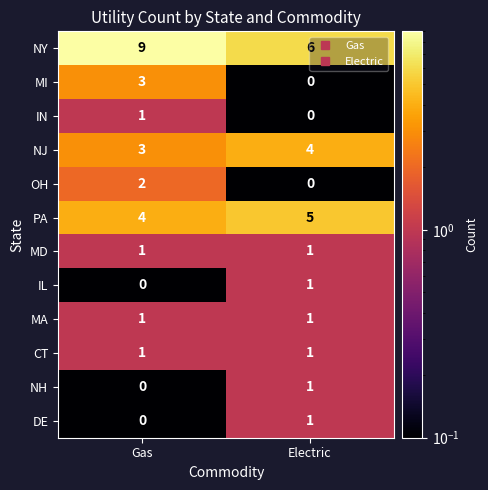

What is the spread (max minus min) of values at Electric?

6